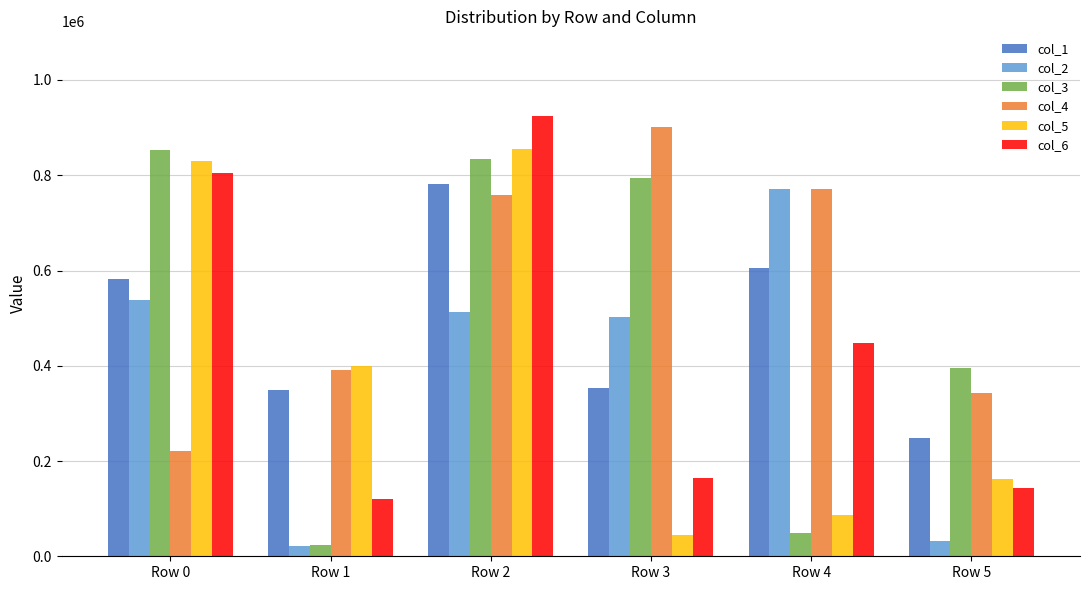

Which series has the largest total across all categories?

col_4